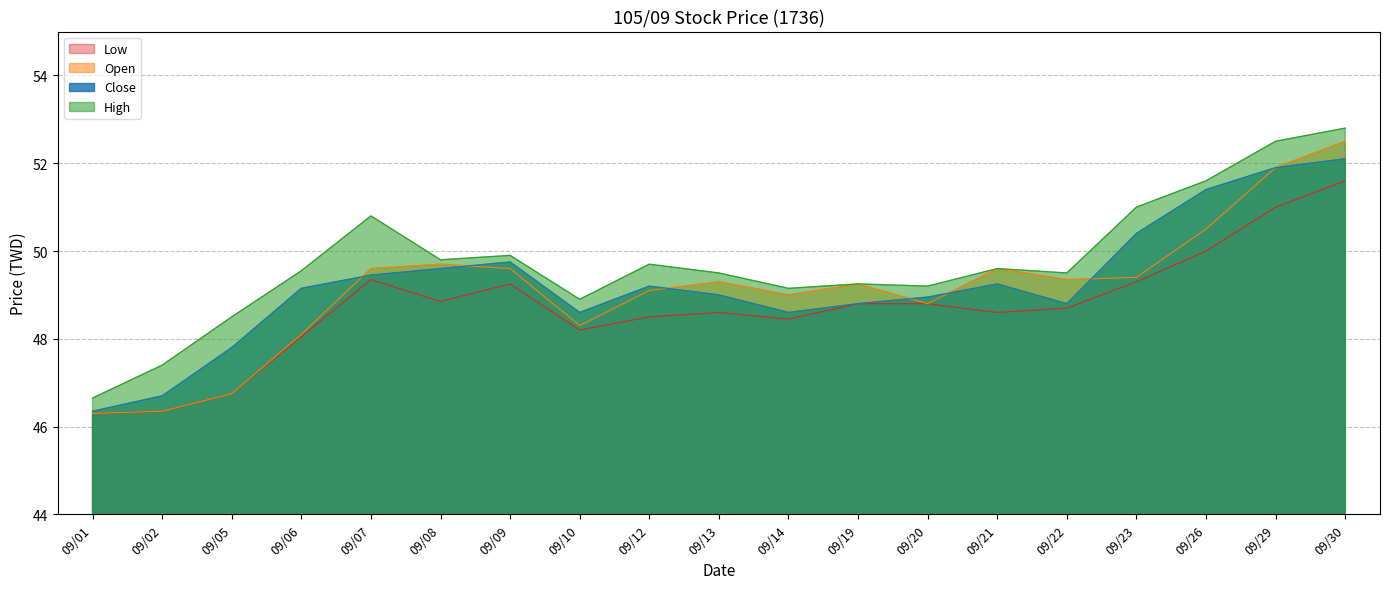

What is the average value of the Open series?

49.1